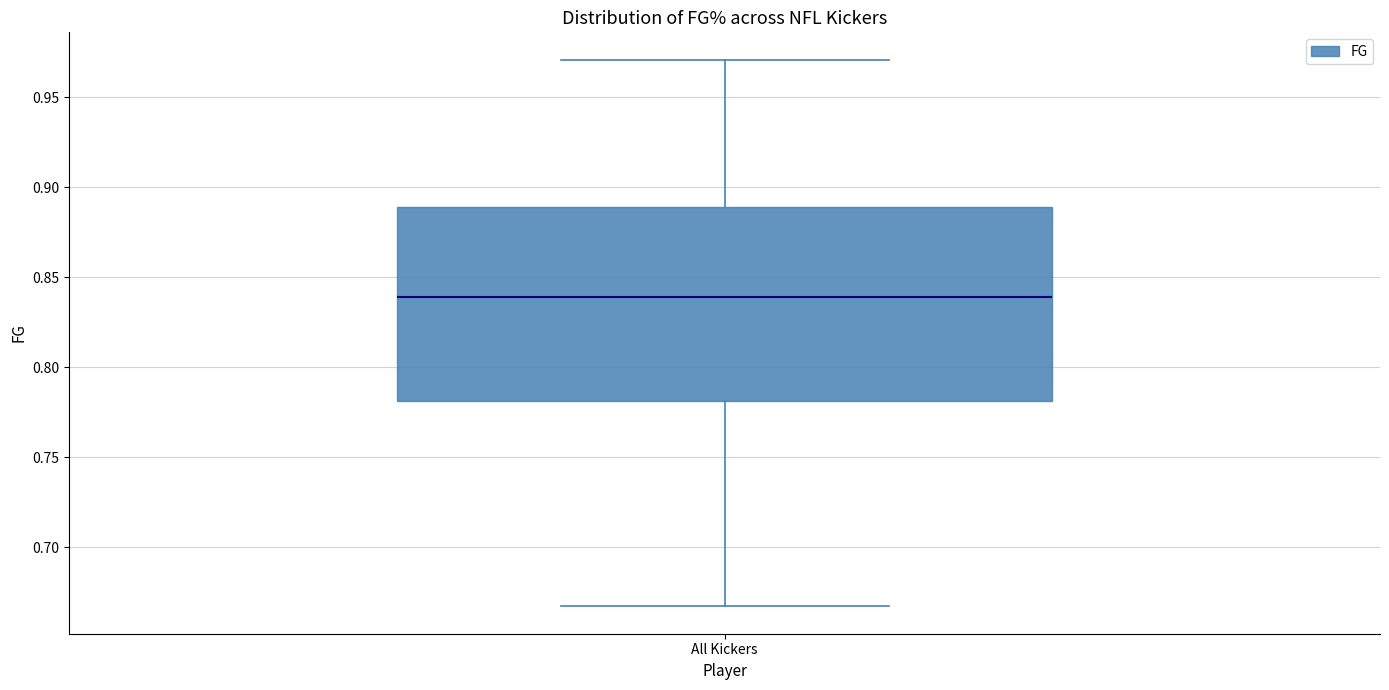

Transcribe this box plot: give where the median line is, the range the box spans, and where the two whiskers end, as read against the y-axis. The values are not printed on the chart, so give them approximately, as read against the axis.

median 0.840, box 0.780 to 0.890, whiskers 0.665 to 0.970